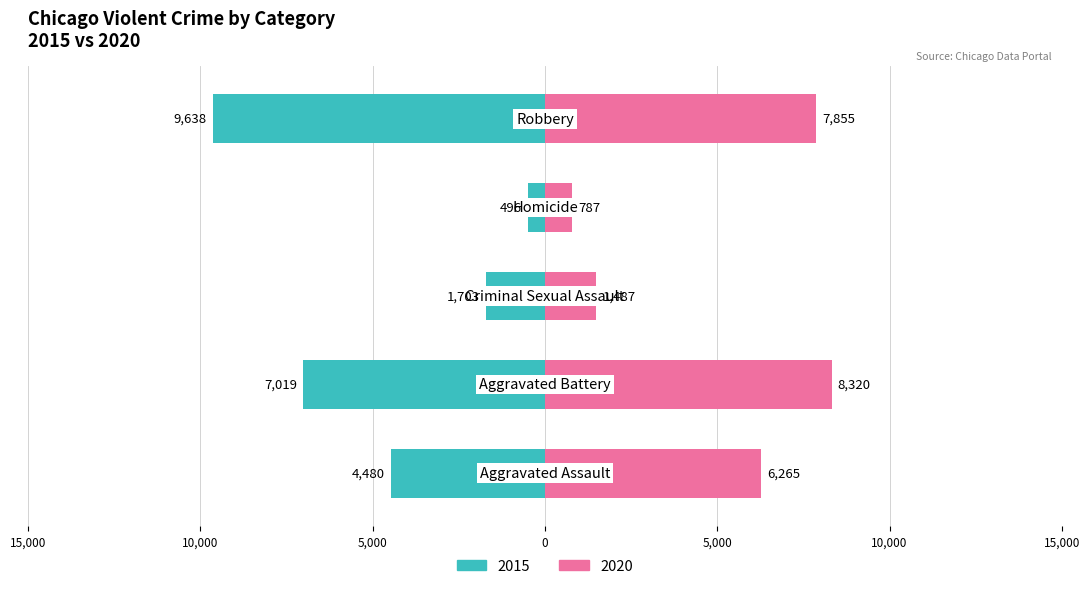

What is the difference between the highest and lowest values at Homicide?

291